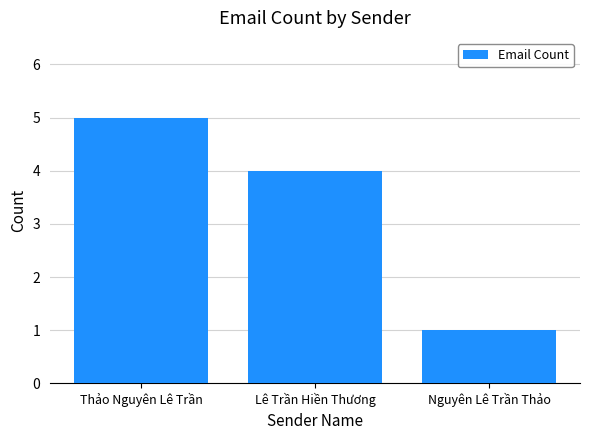

Rank the categories by value from highest to lowest.

Thảo Nguyên Lê Trần, Lê Trần Hiền Thương, Nguyên Lê Trần Thảo